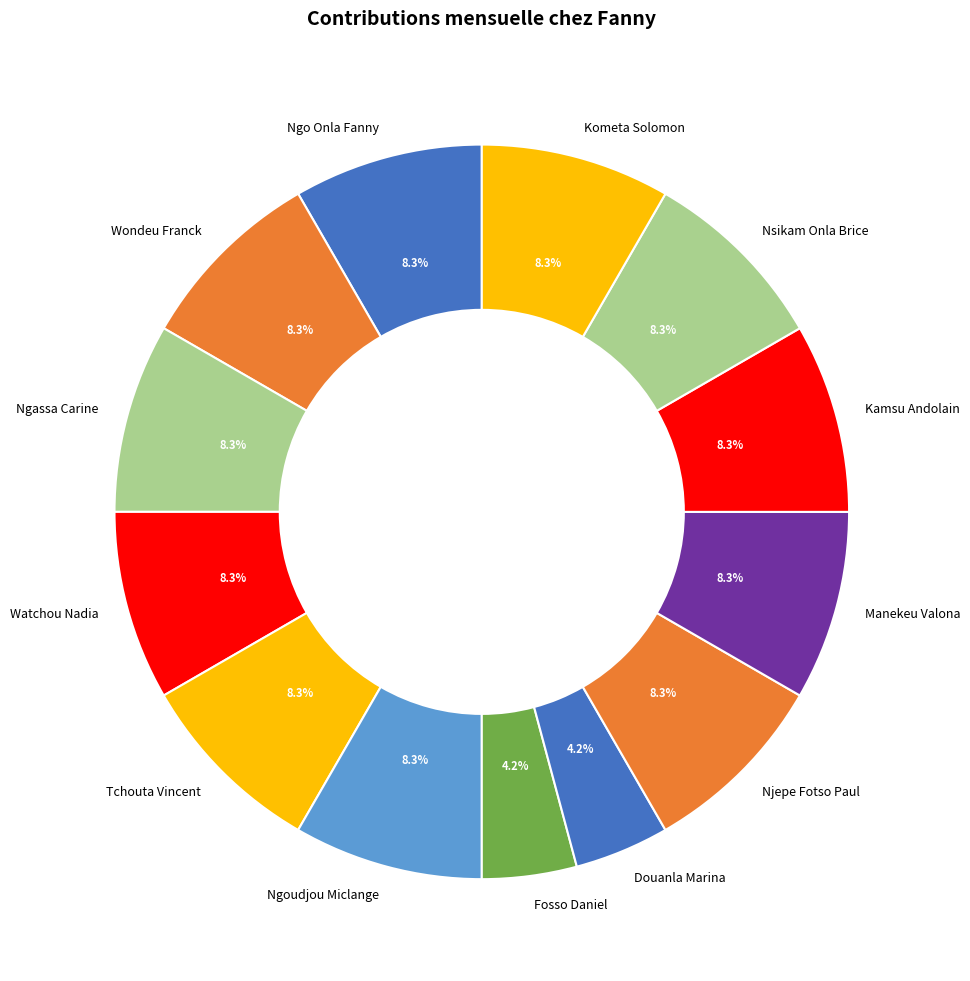

To the nearest percent, what is the difference between the largest and smallest slice percentages?

4%